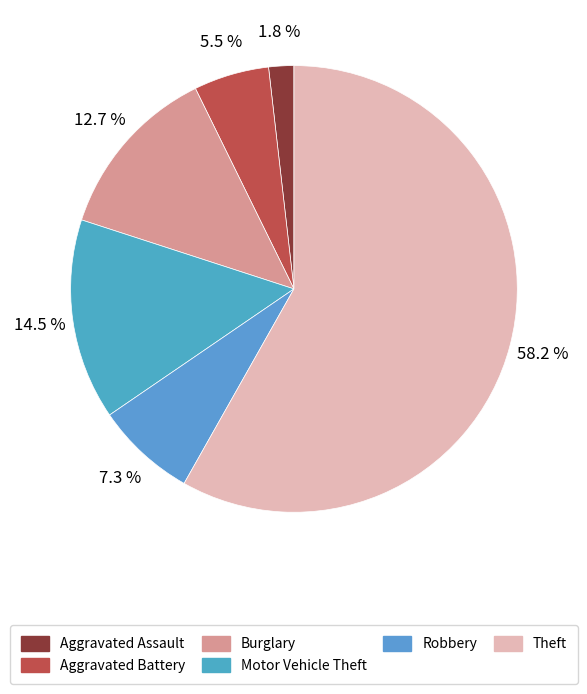

To the nearest percent, what percentage of the pie is Motor Vehicle Theft?

15%